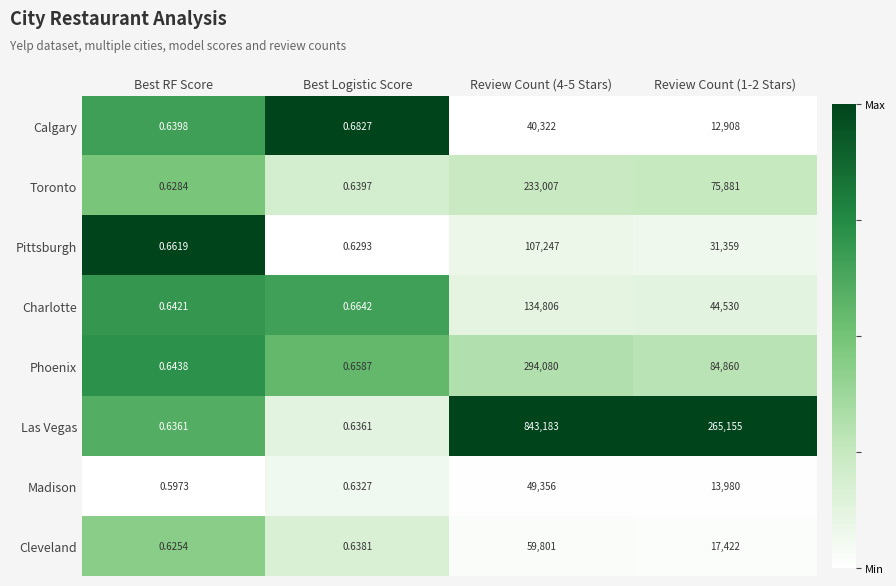

At which category does the chart reach its minimum across all series?

Best RF Score